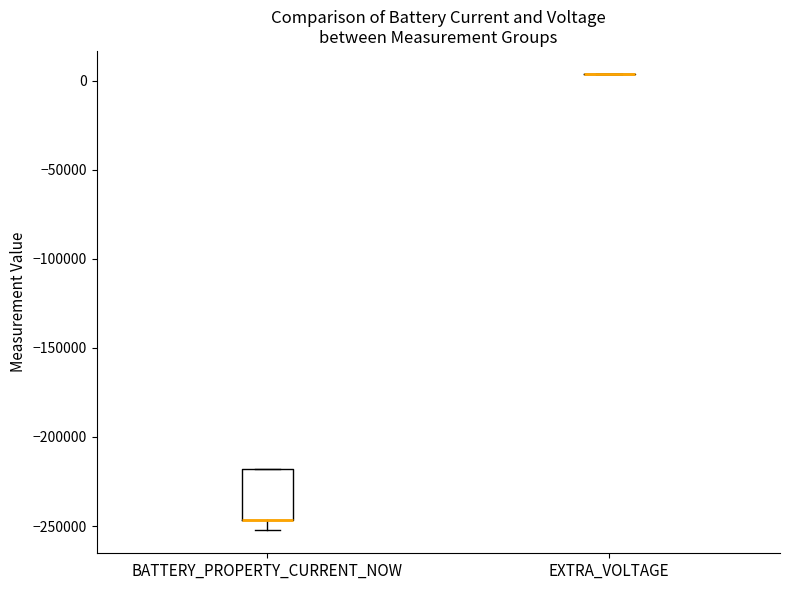

Where is the upper edge of the box for BATTERY_PROPERTY_CURRENT_NOW on the y-axis? The values are not printed on the chart, so give them approximately, as read against the axis.

-220000